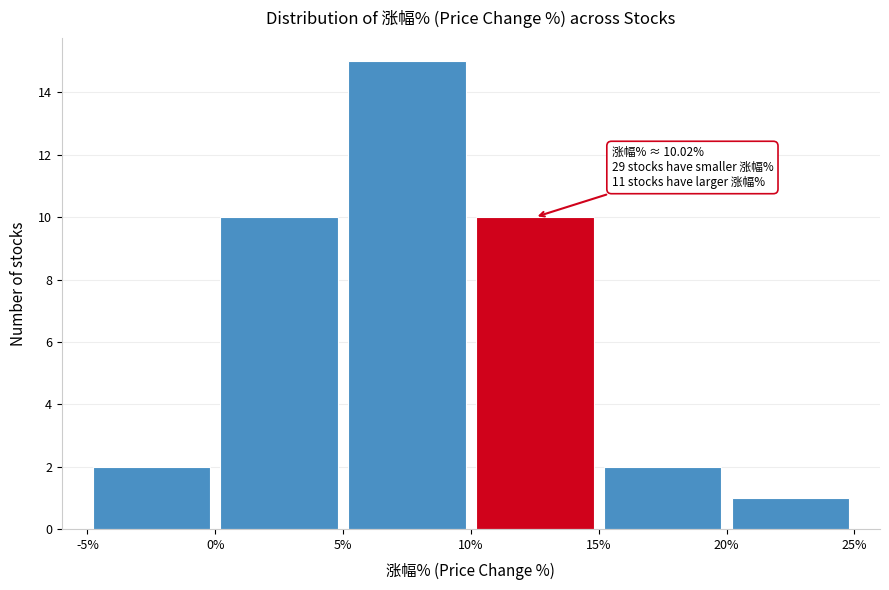

Over which range of the x-axis is the bar tallest?

5% to 10%